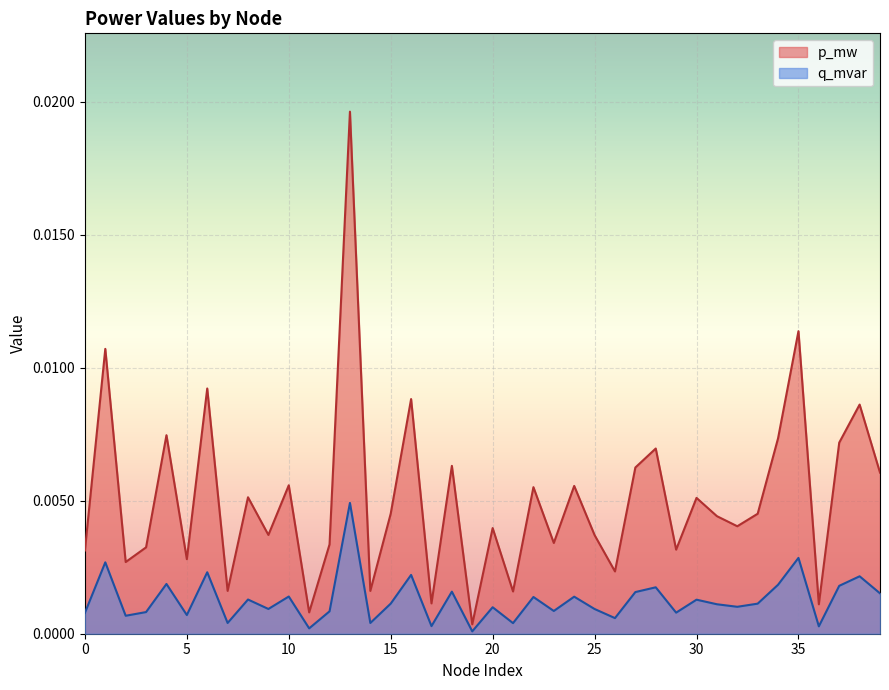

How many distinct data groups are displayed?

2